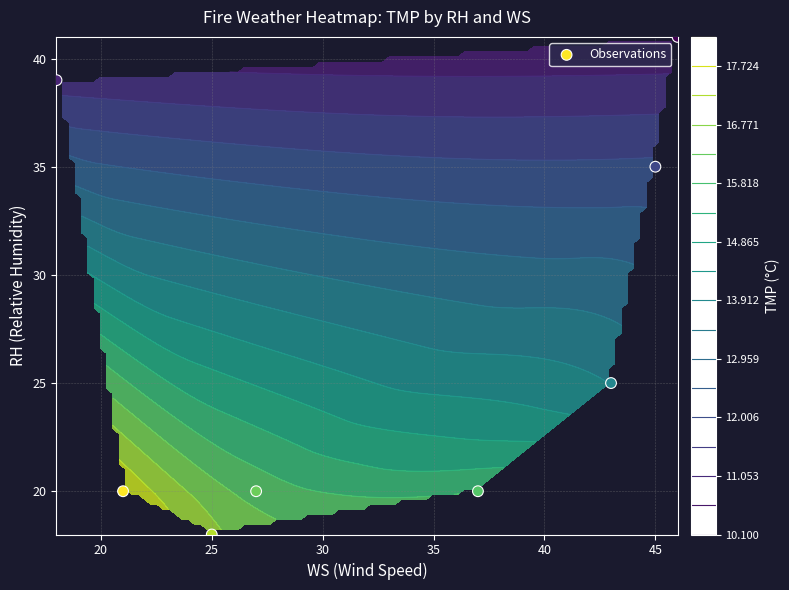

Is it true that the value at 45 is 41?

True